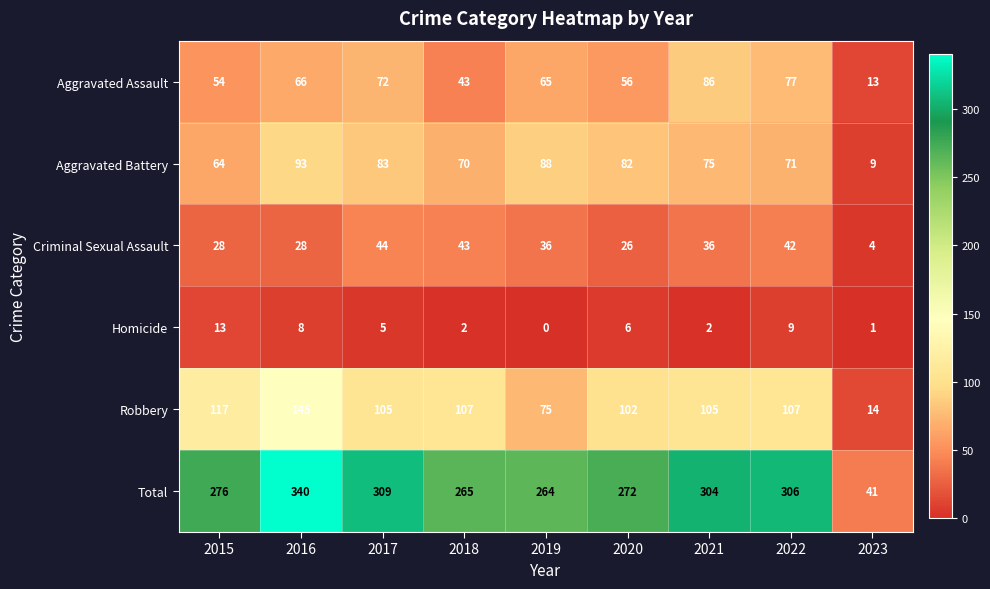

How many data points does each series have?

9